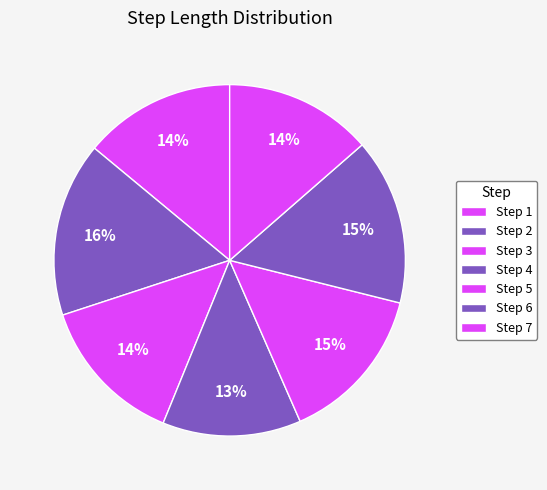

How many segments does this pie chart have?

7